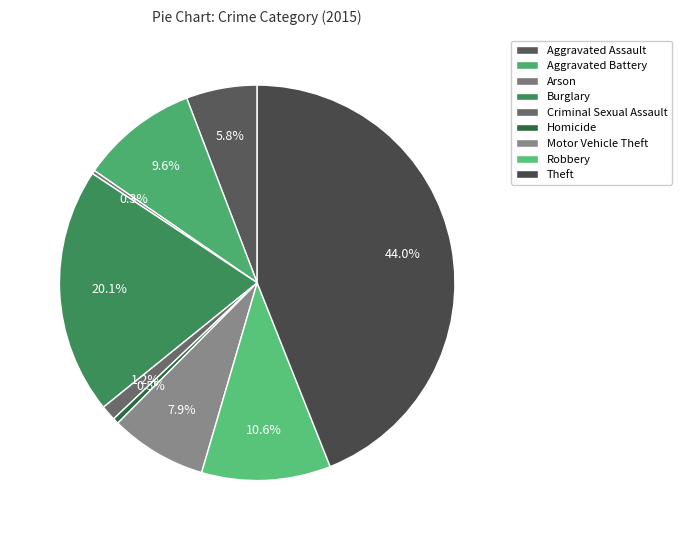

What is the change in value from Motor Vehicle Theft to Robbery?

+55